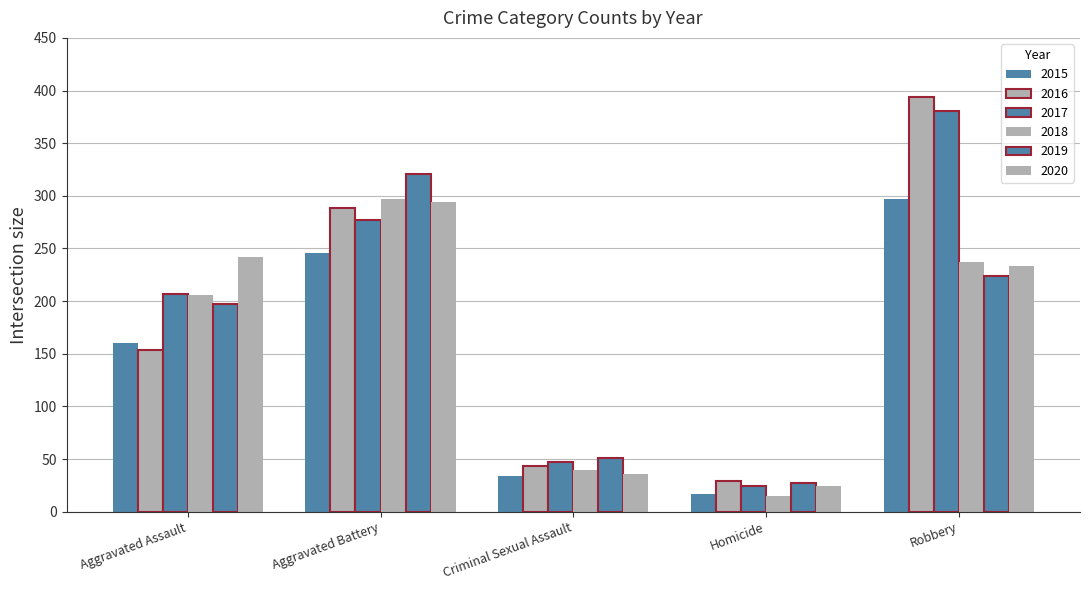

How many bars are there in each group?

6